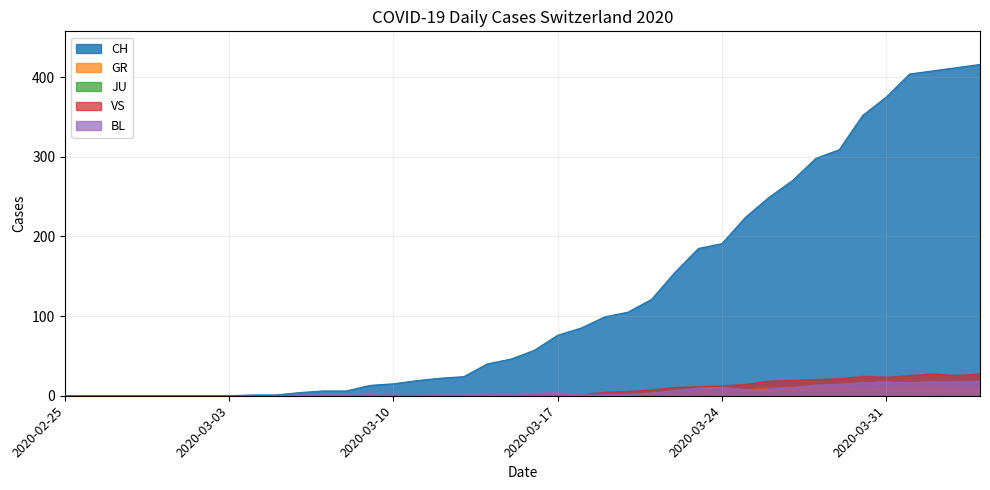

Rank the categories by CH value from highest to lowest.

2020-04-04, 2020-04-03, 2020-04-02, 2020-04-01, 2020-03-31, 2020-03-30, 2020-03-29, 2020-03-28, 2020-03-27, 2020-03-26, 2020-03-25, 2020-03-24, 2020-03-23, 2020-03-22, 2020-03-21, 2020-03-20, 2020-03-19, 2020-03-18, 2020-03-17, 2020-03-16, 2020-03-15, 2020-03-14, 2020-03-13, 2020-03-12, 2020-03-11, 2020-03-10, 2020-03-09, 2020-03-07, 2020-03-08, 2020-03-06, 2020-03-04, 2020-03-05, 2020-02-25, 2020-02-26, 2020-02-27, 2020-02-28, 2020-02-29, 2020-03-01, 2020-03-02, 2020-03-03